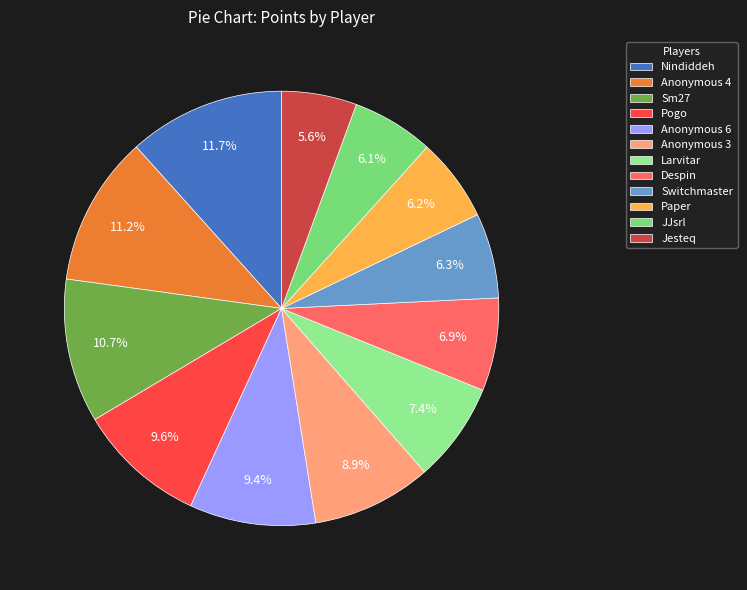

To the nearest percent, what is the difference between the largest and smallest slice percentages?

6%